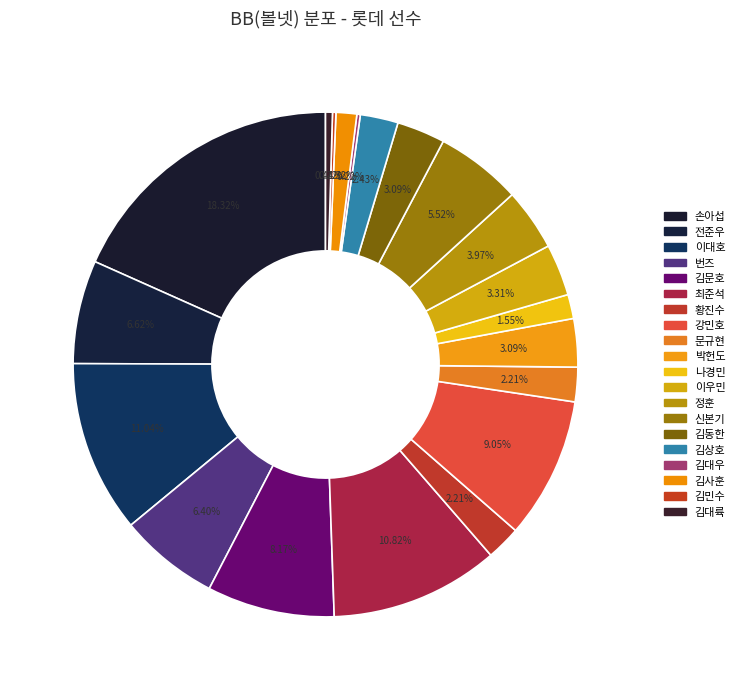

True or false: 김문호 accounts for 1% of the total.

False